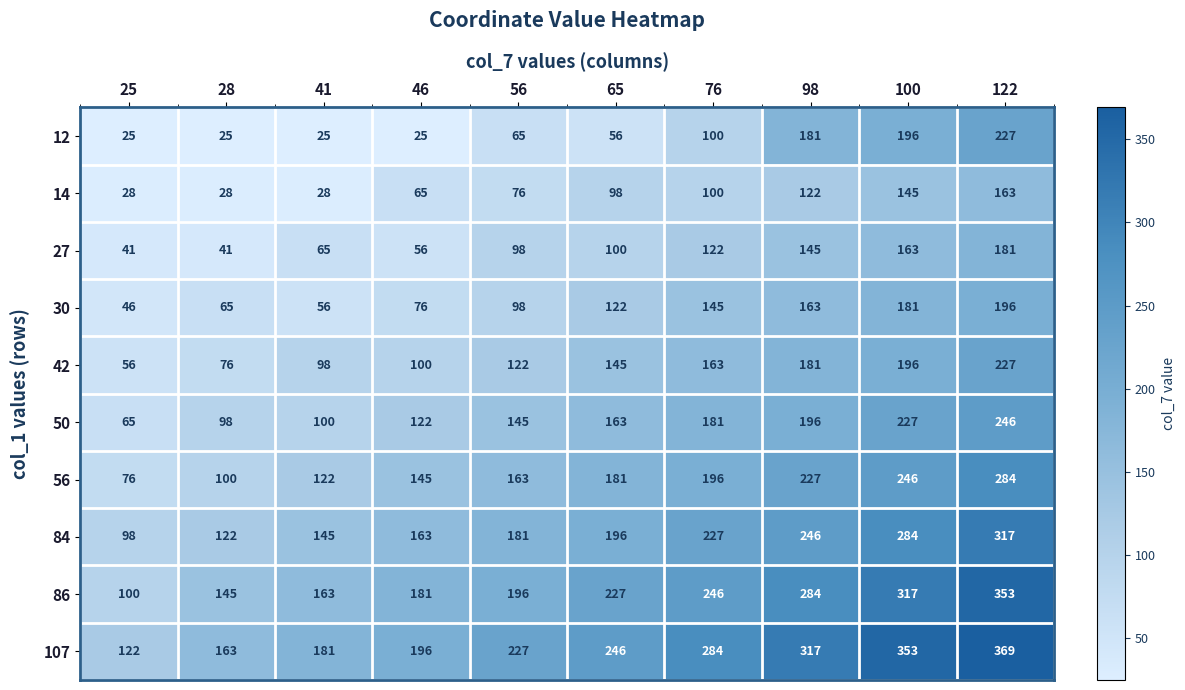

What is the difference between the maximum and minimum values in the 12 series?

202